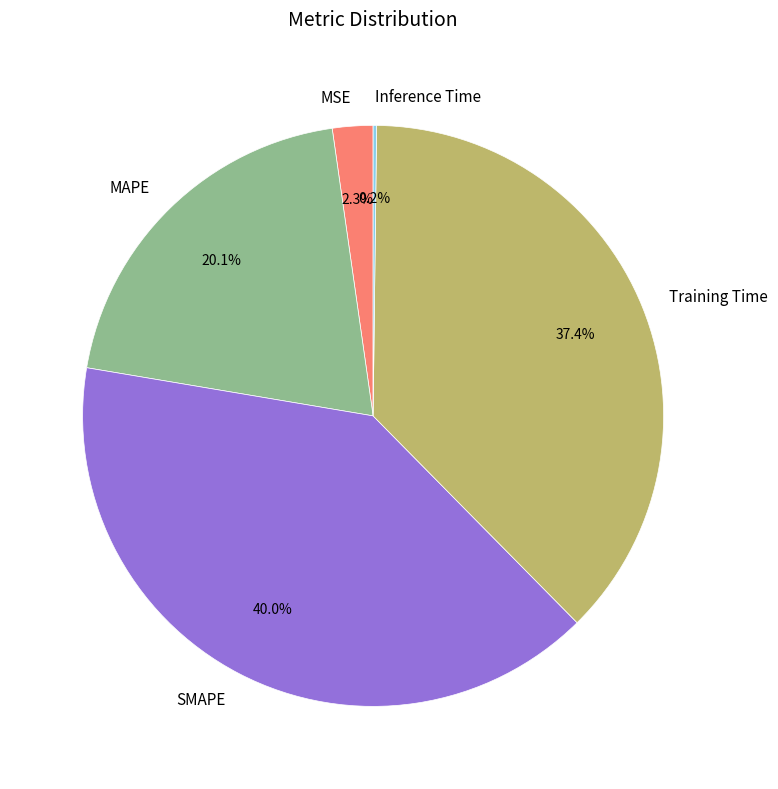

Combined, do MSE and Training Time account for over 50%?

No